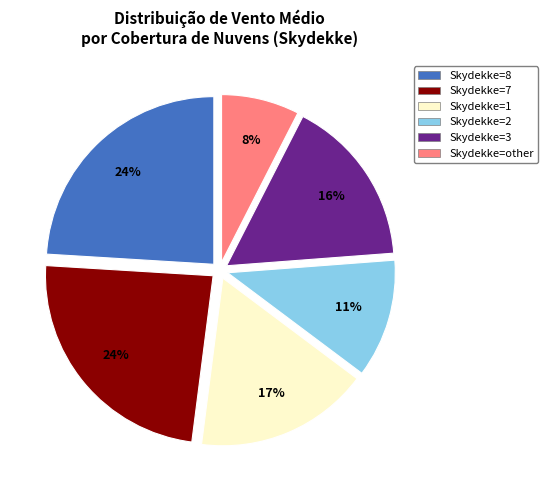

Is the sum of Skydekke=other and Skydekke=7 greater than half?

No